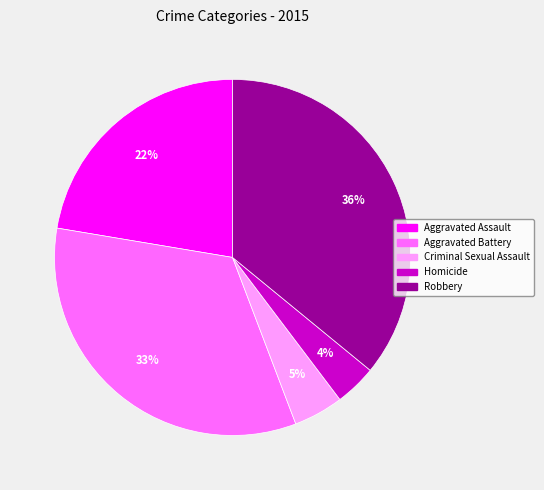

To the nearest percent, what is the average slice percentage?

20%